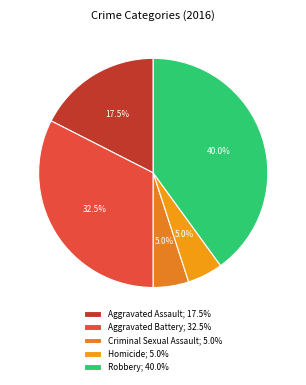

Combined, what portion of the pie is Robbery and Aggravated Assault?

57.5%